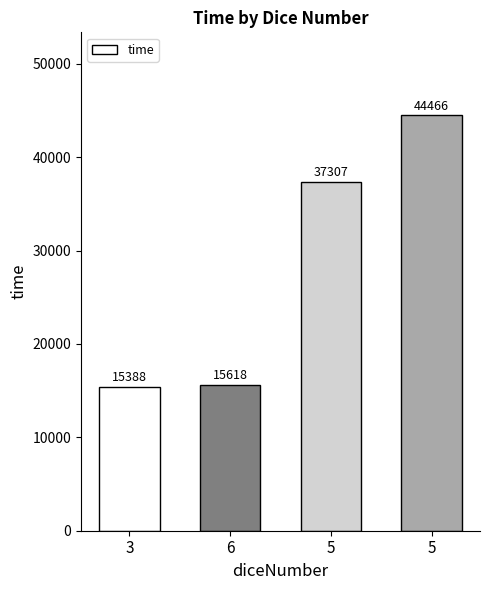

What is the smallest value displayed?

15388